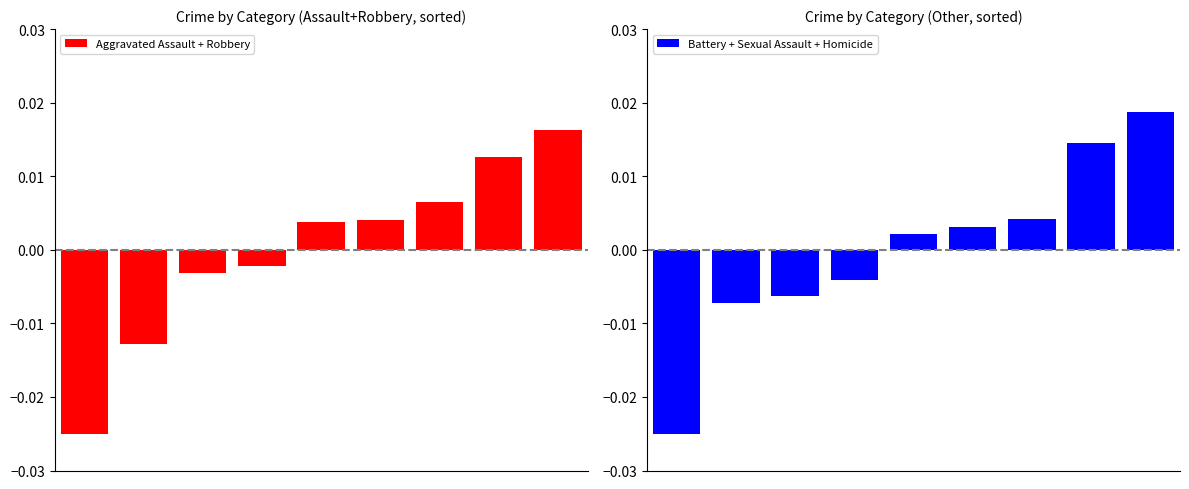

How many negative values does the Aggravated Assault + Robbery series have?

4